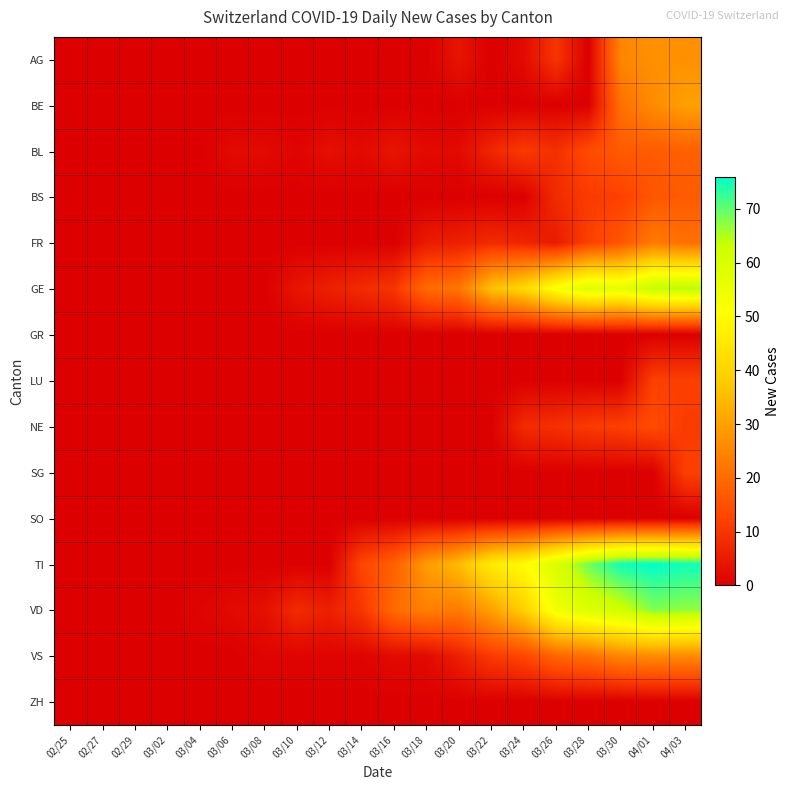

At how many categories does at least one series exceed 17?

10